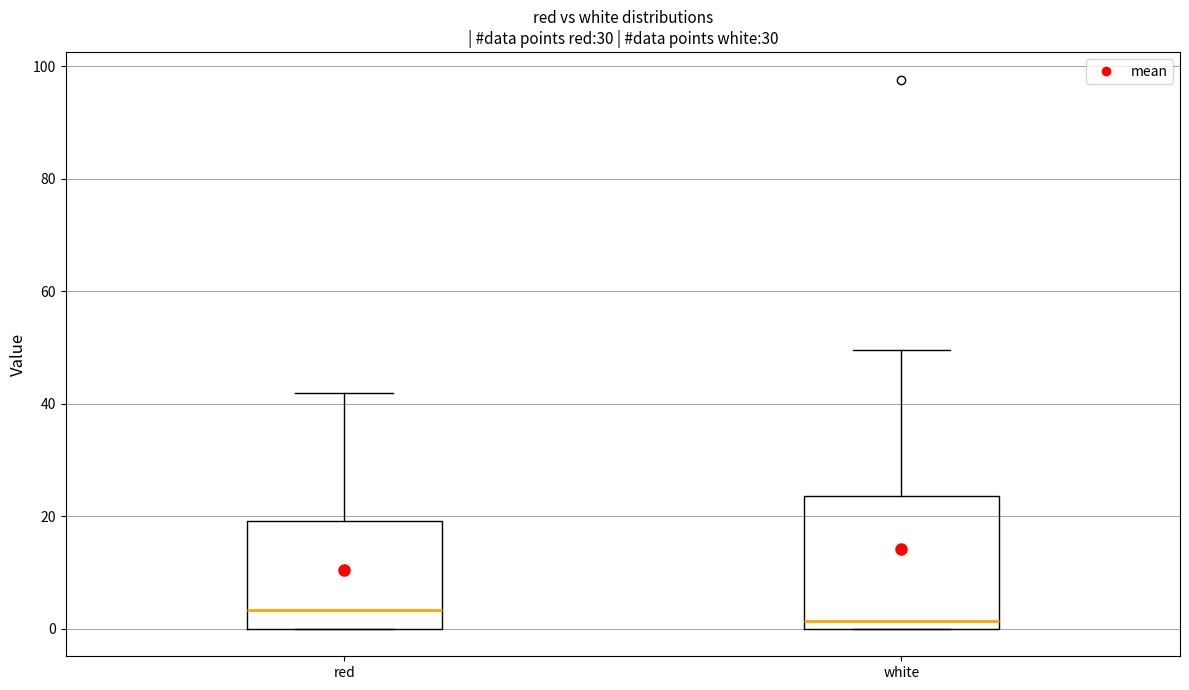

Reading left to right, read every box against the y-axis: the position of its median line, the range the box covers, and the ends of its whiskers. The values are not printed on the chart, so give them approximately, as read against the axis.

red: median 4, box 0 to 20, whiskers 0 to 42
white: median 2, box 0 to 24, whiskers 0 to 50